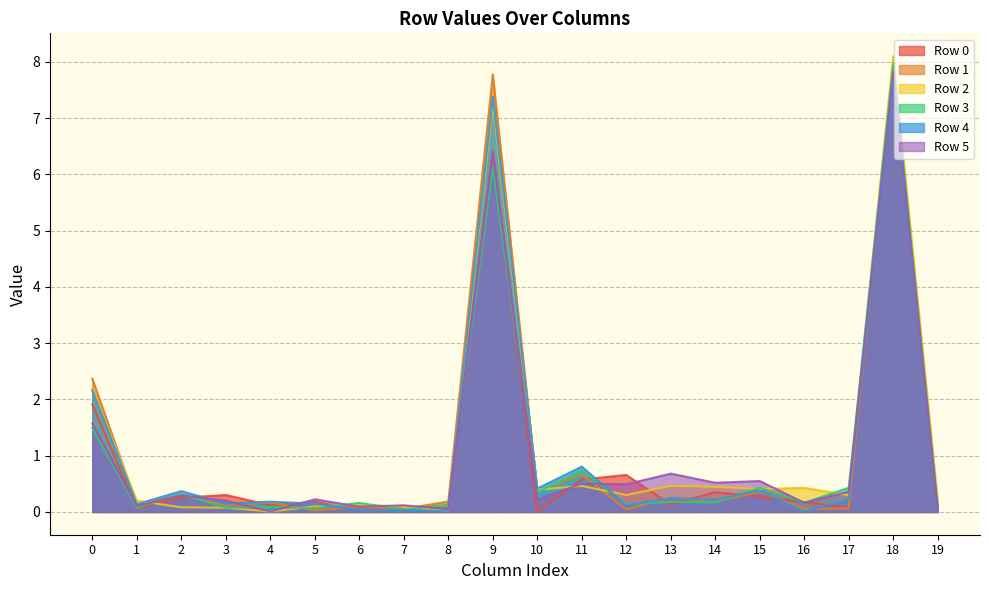

True or false: Row 1 has a value of 0.0 at 3.

False